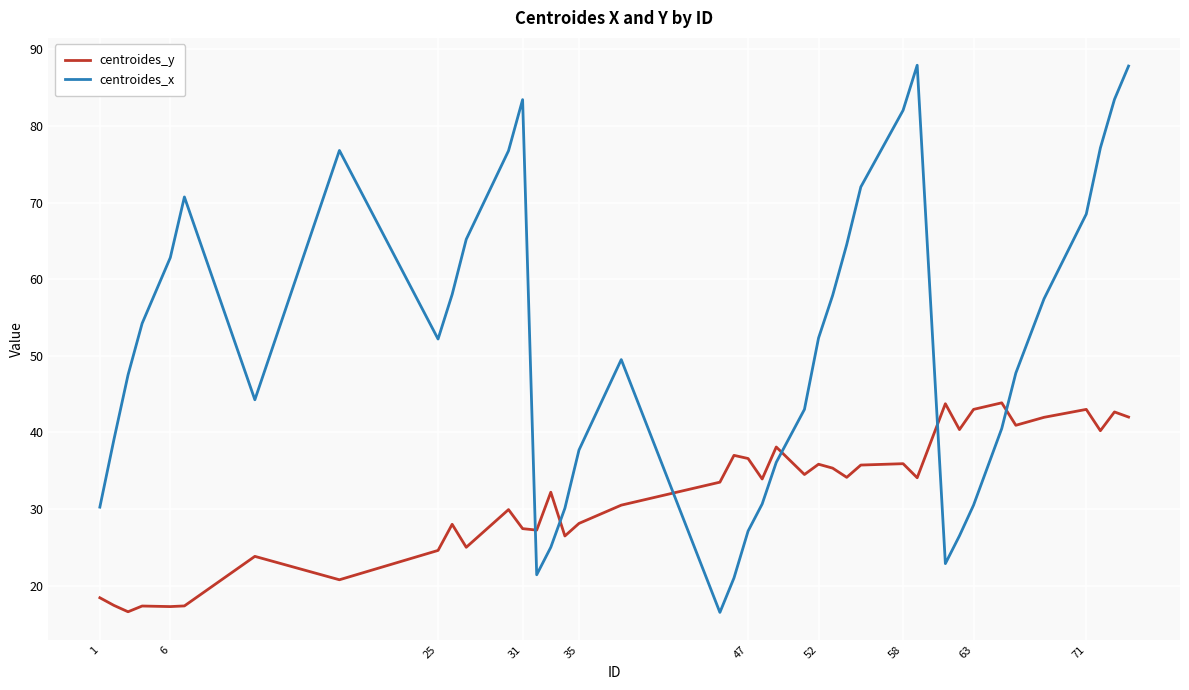

Which series has the largest range (max minus min)?

centroides_x